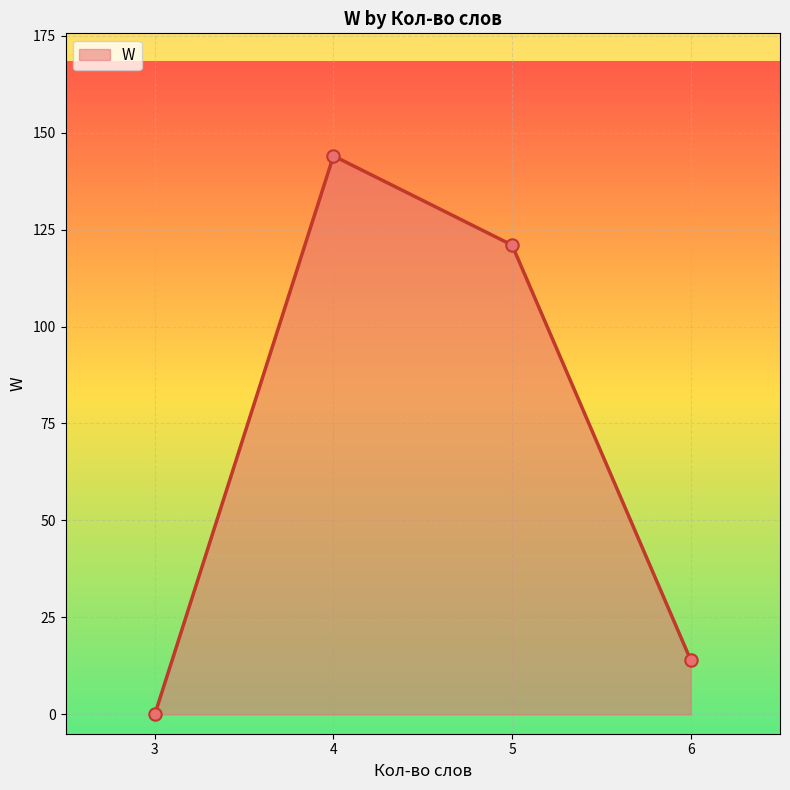

Between 3 and 5, which is larger?

5